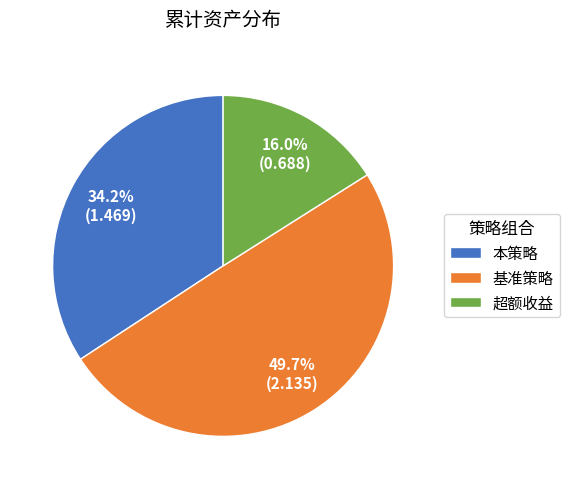

The 本策略 slice represents 22% of the pie. True or false?

False